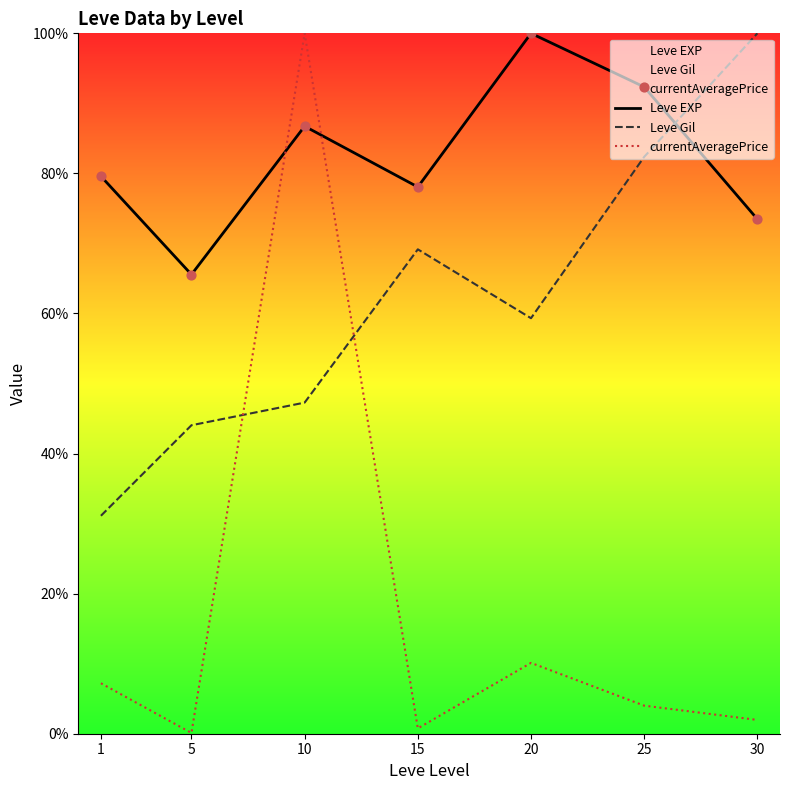

What are all the series names shown in the legend?

Leve EXP, Leve Gil, currentAveragePrice